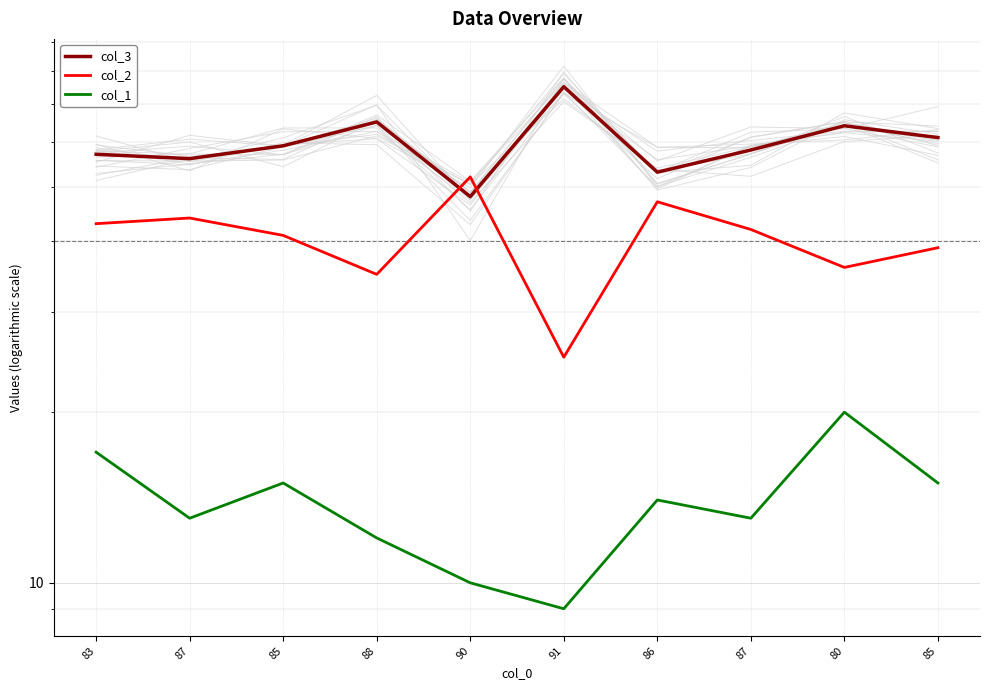

What is the approximate value of col_3 at 91, to the nearest 5?

75